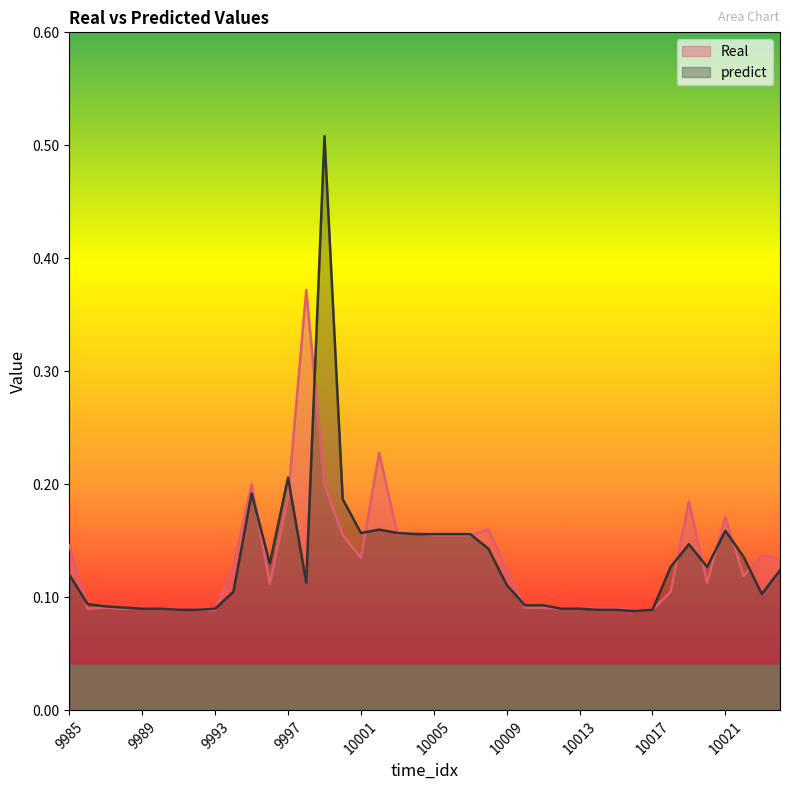

Is it true that Real equals 0.2 at 10008?

False